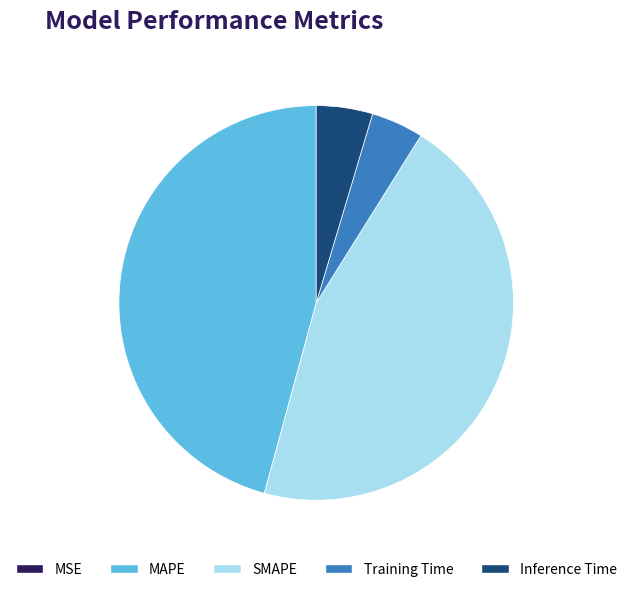

The MAPE slice represents 53% of the pie. True or false?

False